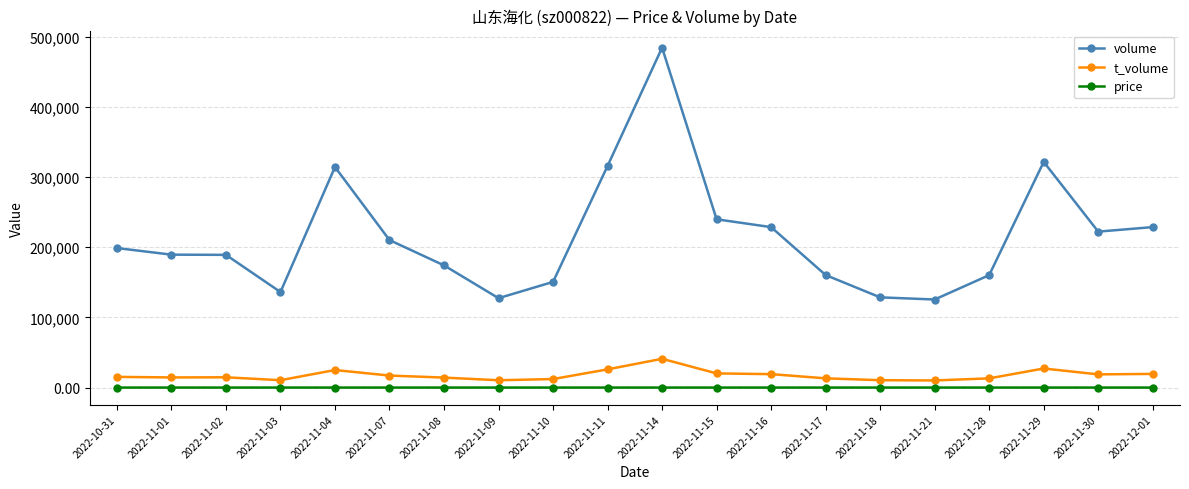

True or false: price has more than 1 points higher than both neighbors.

True